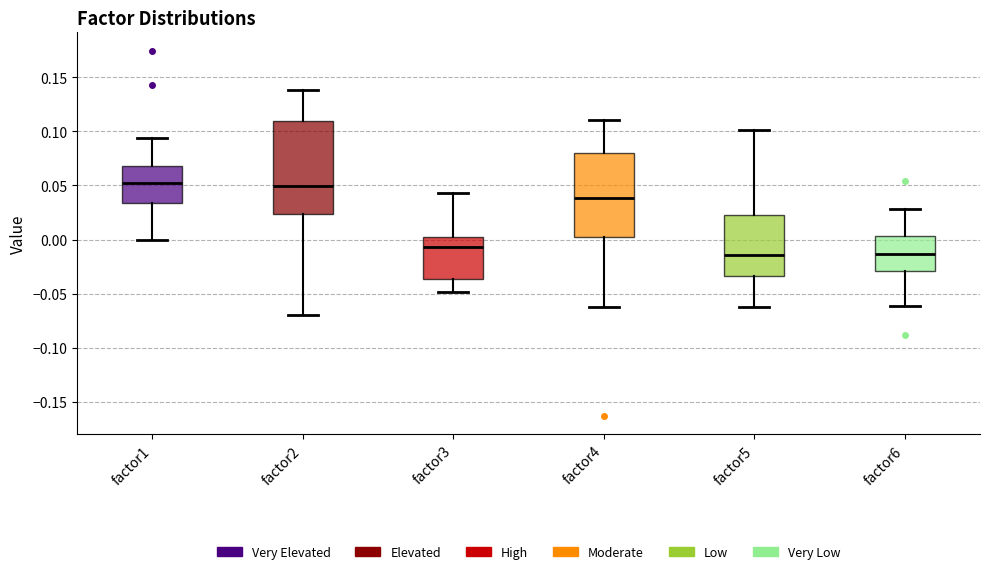

Reading left to right, transcribe this box plot: for each box, give where its median line is, the range the box spans, and where its two whiskers end, as read against the y-axis. The values are not printed on the chart, so give them approximately, as read against the axis.

factor1: median 0.055, box 0.035 to 0.070, whiskers 0.000 to 0.095
factor2: median 0.050, box 0.025 to 0.110, whiskers -0.070 to 0.140
factor3: median -0.005, box -0.035 to 0.005, whiskers -0.050 to 0.045
factor4: median 0.040, box 0.000 to 0.080, whiskers -0.060 to 0.110
factor5: median -0.015, box -0.035 to 0.025, whiskers -0.060 to 0.100
factor6: median -0.015, box -0.030 to 0.005, whiskers -0.060 to 0.030